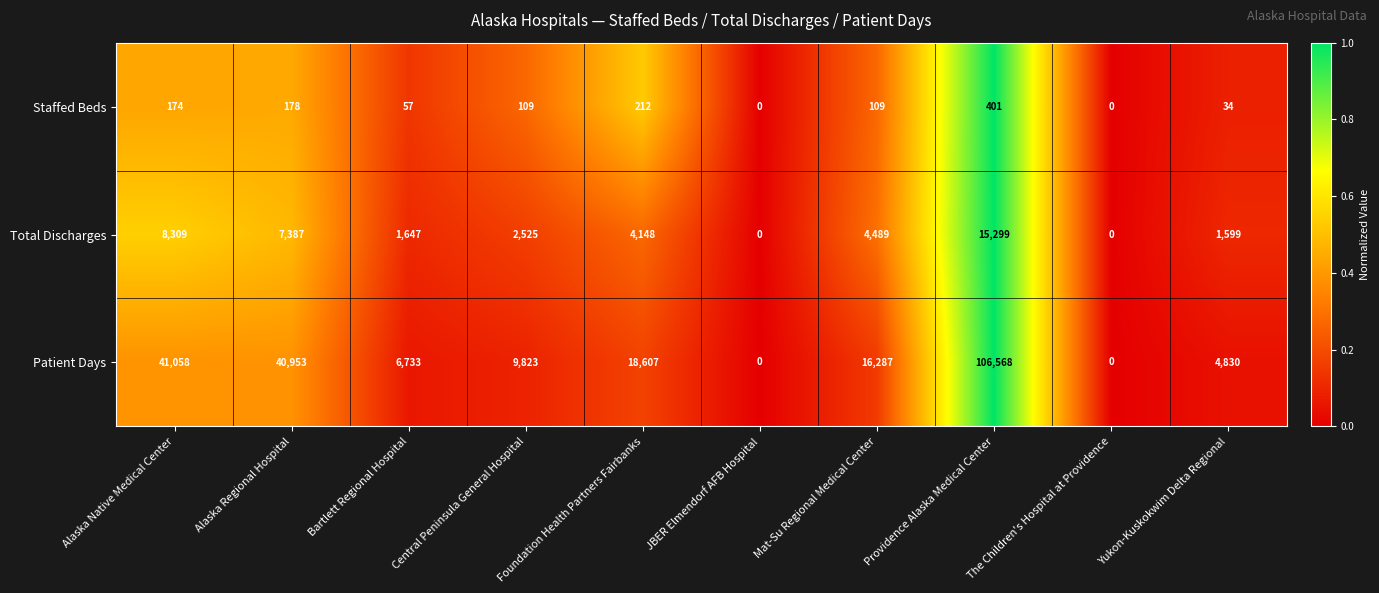

What is the total value across all series at Alaska Native Medical Center?

49541